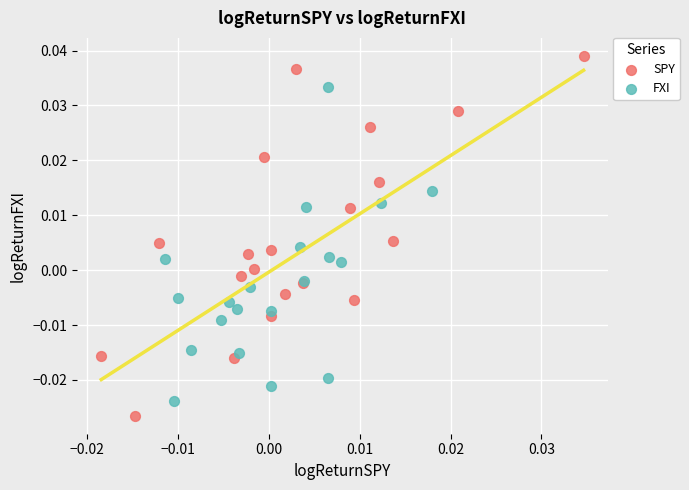

What are all the series names shown in the legend?

SPY, FXI